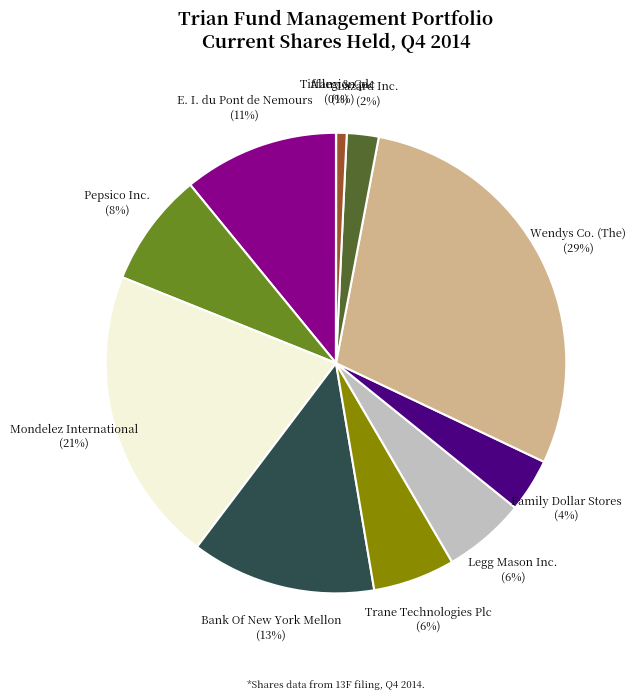

True or false: Wendys Co. (The) (29%) accounts for 29% of the total.

True